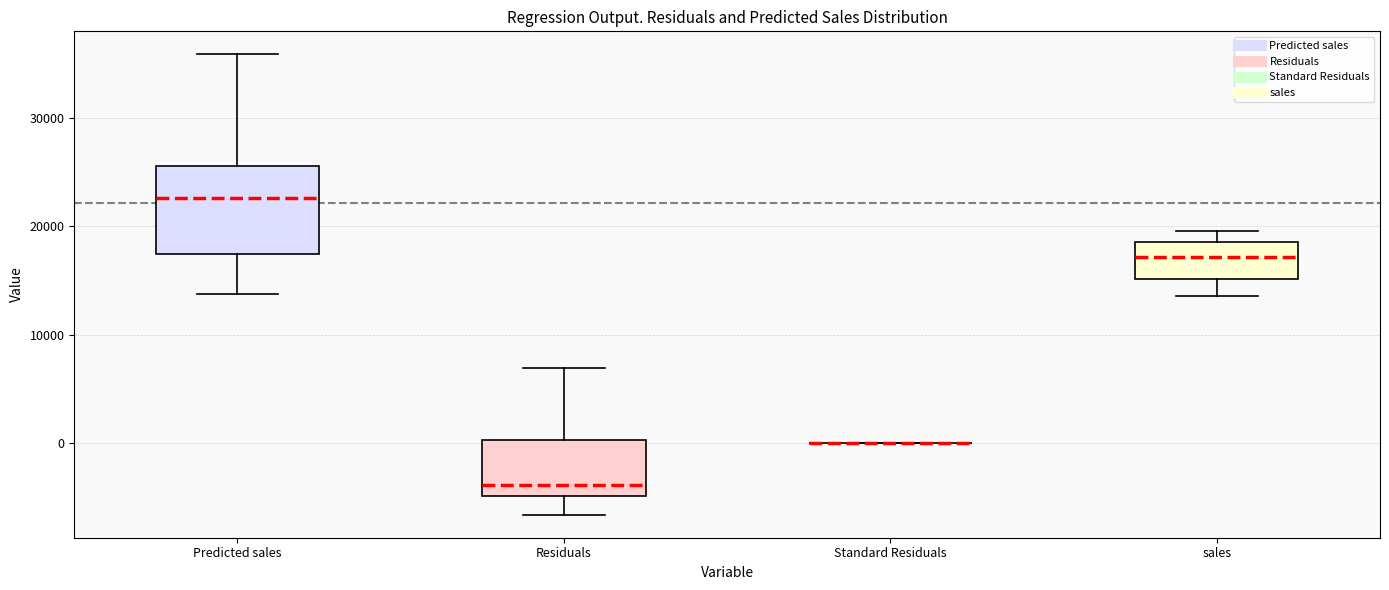

Reading left to right, read every box against the y-axis: the position of its median line, the range the box covers, and the ends of its whiskers. The values are not printed on the chart, so give them approximately, as read against the axis.

Predicted sales: median 23000, box 17000 to 26000, whiskers 14000 to 36000
Residuals: median -4000, box -5000 to 0, whiskers -7000 to 7000
Standard Residuals: box collapsed to a line at 0, whiskers 0 to 0
sales: median 17000, box 15000 to 19000, whiskers 14000 to 20000